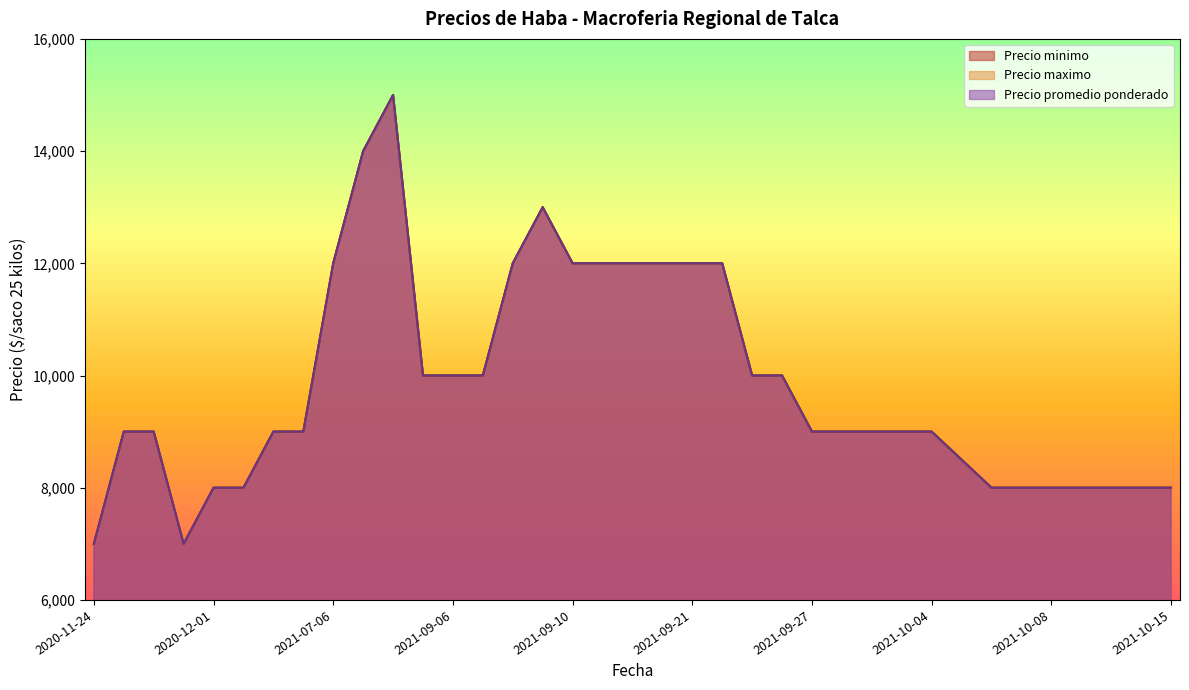

What is the difference between the Precio minimo values at 2021-07-19 and 2021-09-22?

1000